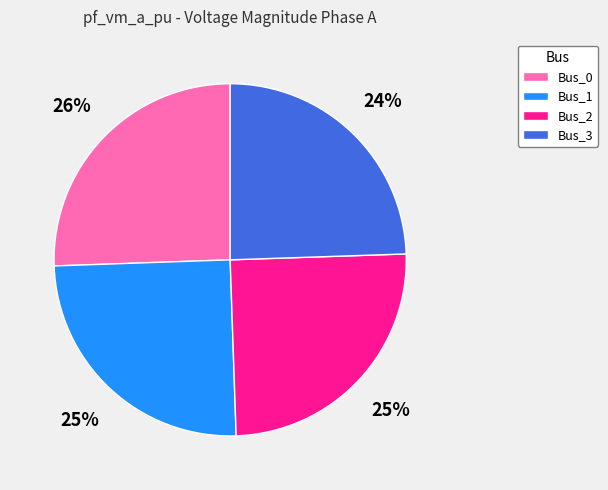

To the nearest percent, what is the difference between the Bus_1 and Bus_3 slice percentages?

1%